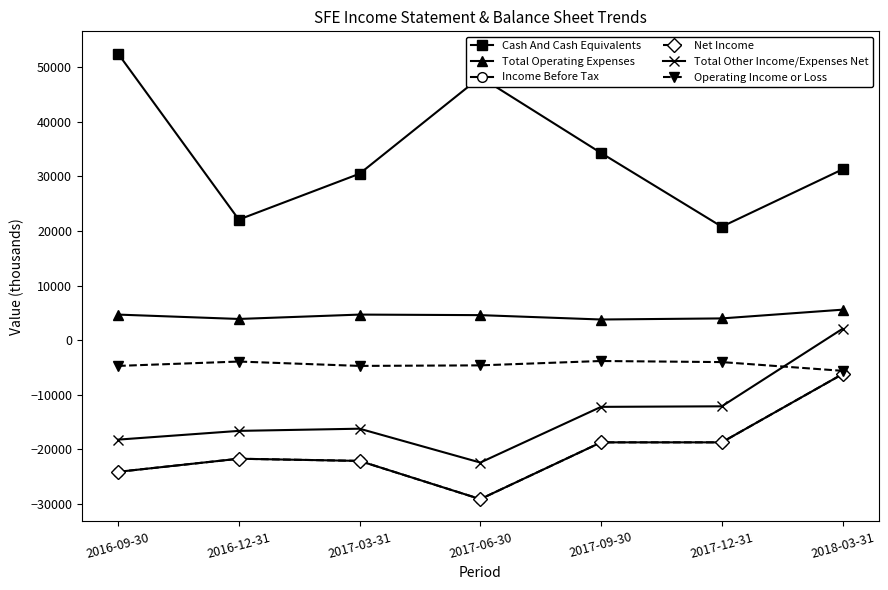

What is the value of the Total Other Income/Expenses Net point at the 5th from the left?

-12200